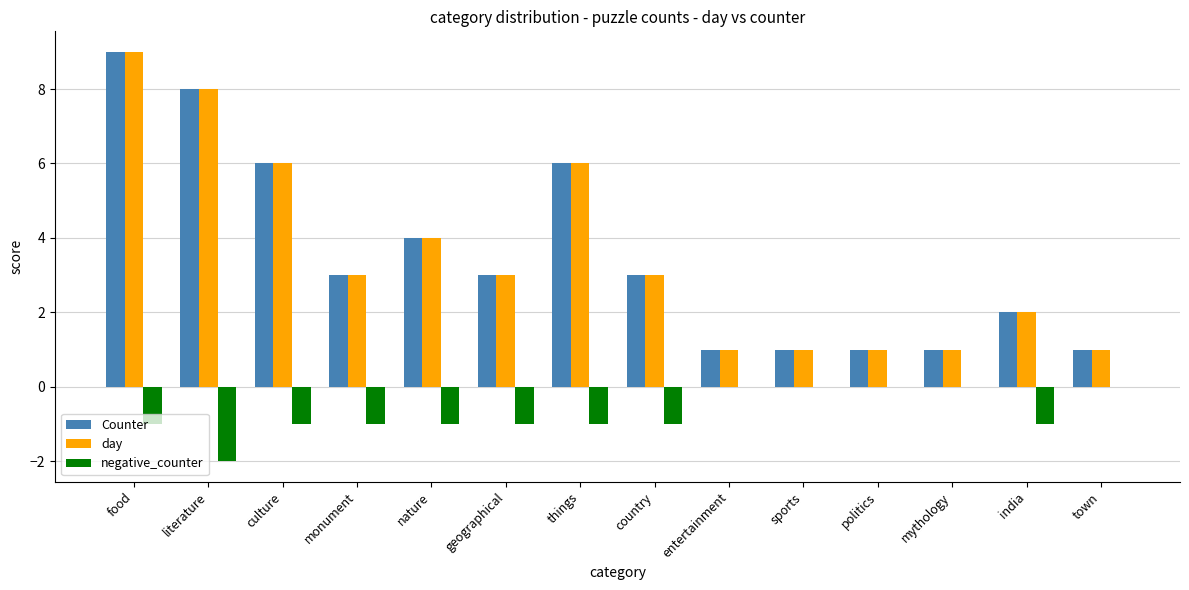

What is the highest value of the day series?

9